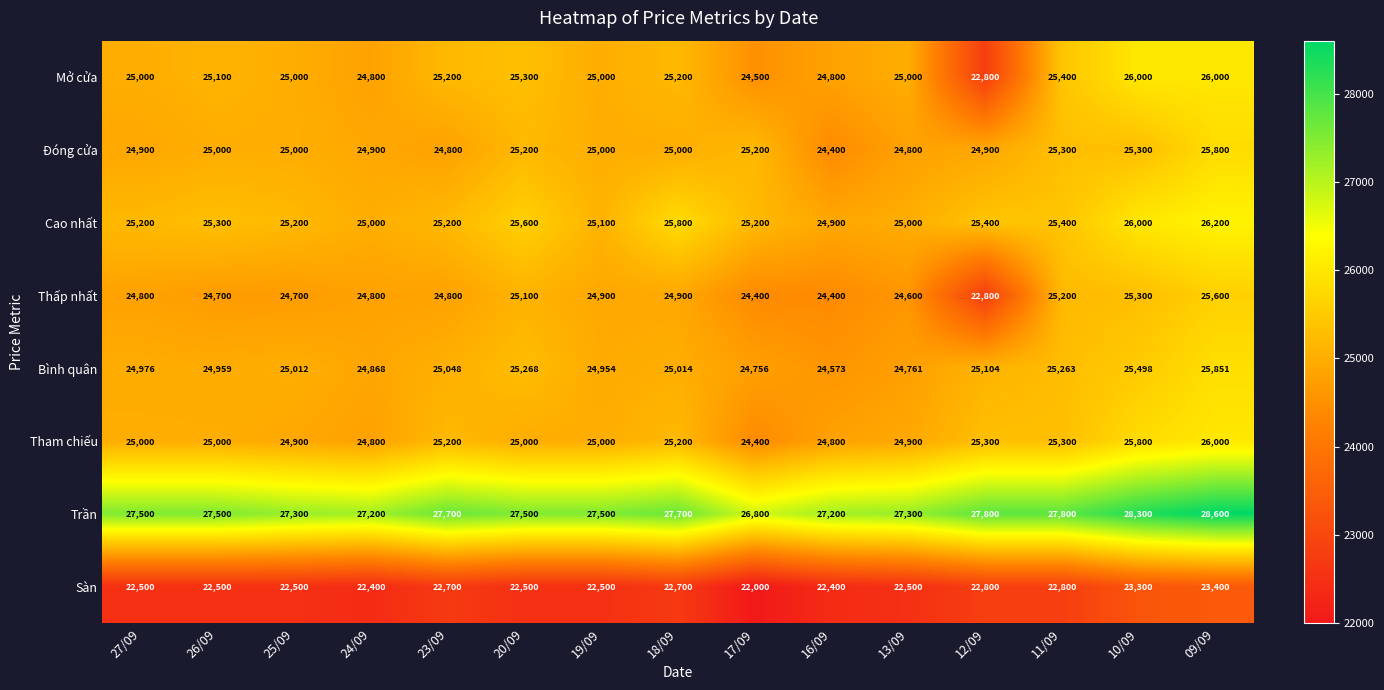

Is it true that Sàn equals 22400 at 16/09?

True